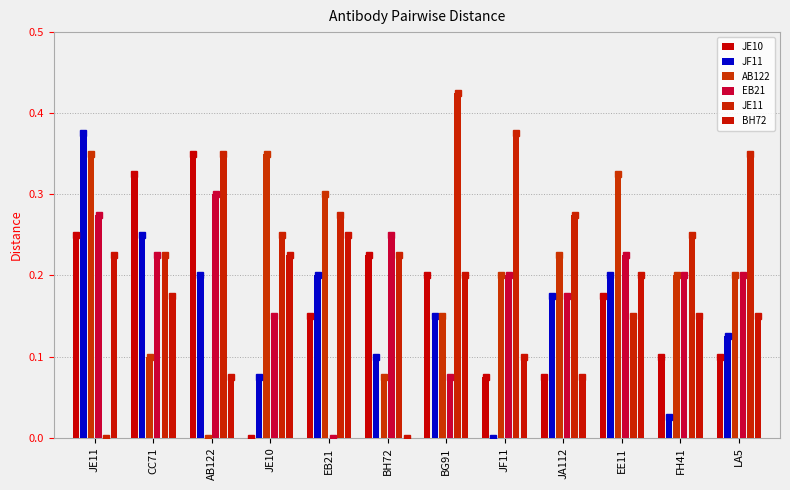

Reading left to right, what are all the values shown in this chart?

JE10: 0.2	0.3	0.3	0.0	0.1	0.2	0.2	0.1	0.1	0.2	0.1	0.1
JF11: 0.4	0.2	0.2	0.1	0.2	0.1	0.1	0.0	0.2	0.2	0.0	0.1
AB122: 0.3	0.1	0.0	0.3	0.3	0.1	0.1	0.2	0.2	0.3	0.2	0.2
EB21: 0.3	0.2	0.3	0.1	0.0	0.2	0.1	0.2	0.2	0.2	0.2	0.2
JE11: 0.0	0.2	0.3	0.2	0.3	0.2	0.4	0.4	0.3	0.1	0.2	0.3
BH72: 0.2	0.2	0.1	0.2	0.2	0.0	0.2	0.1	0.1	0.2	0.1	0.1